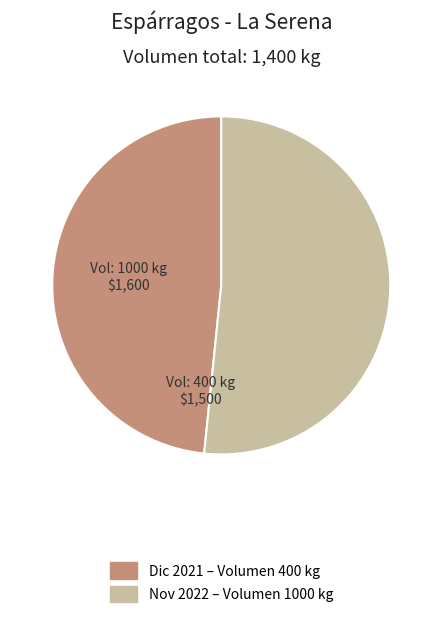

Does any single category account for the majority?

Yes